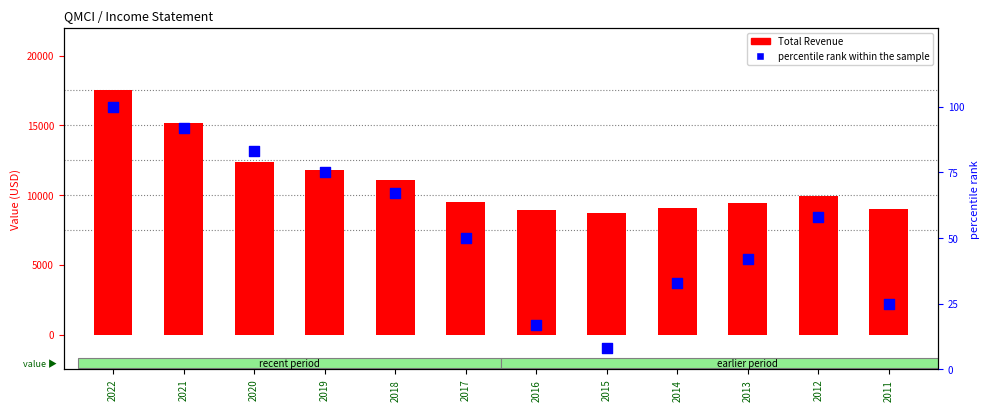

What are all the series names shown in the legend?

Total Revenue, percentile rank within the sample